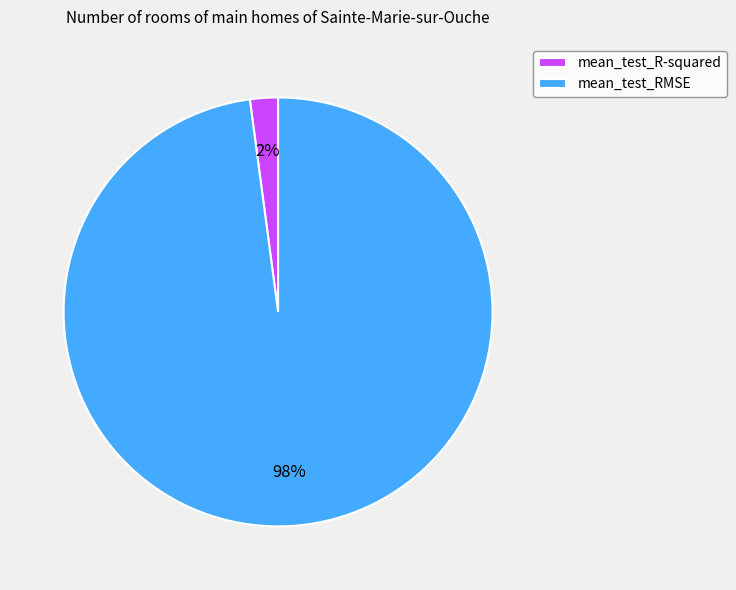

Is it true that mean_test_RMSE is 98% of the pie?

True